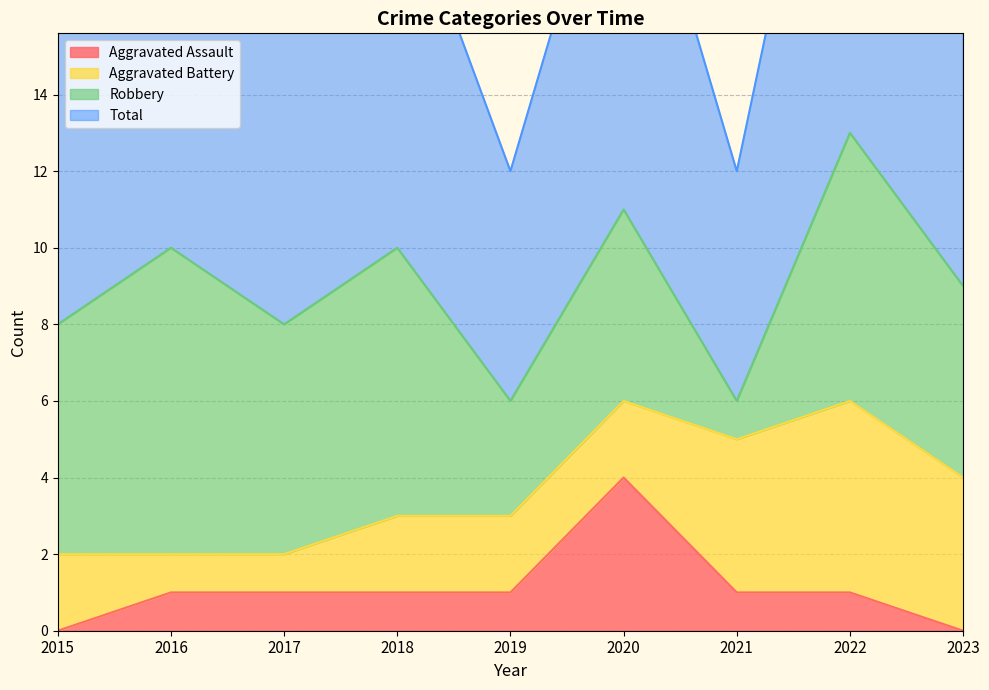

How many Aggravated Assault values are between 1 and 2?

6